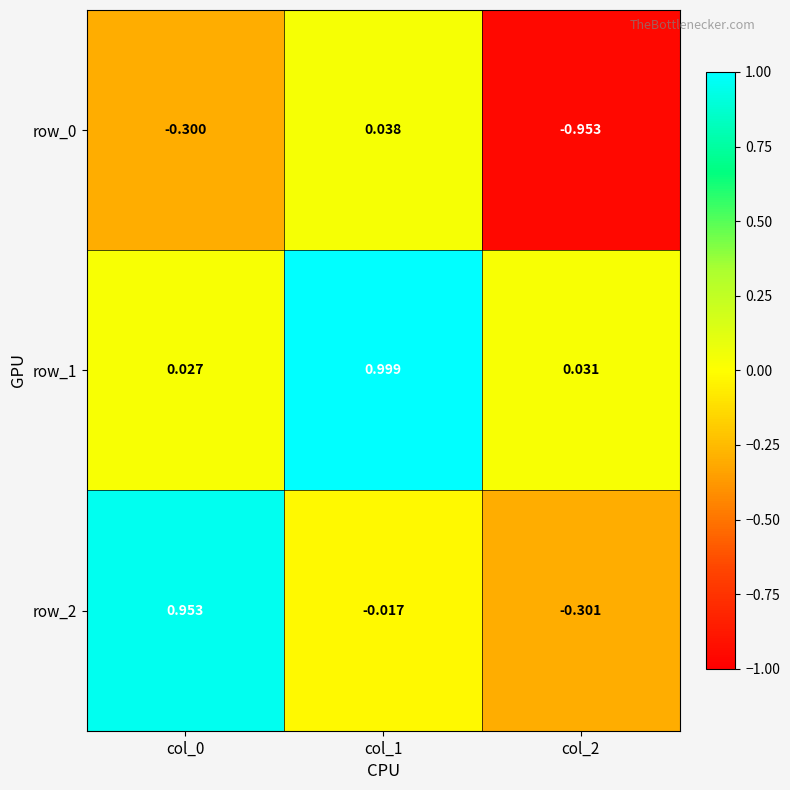

Where is row_2 nearest to the value 0?

col_1